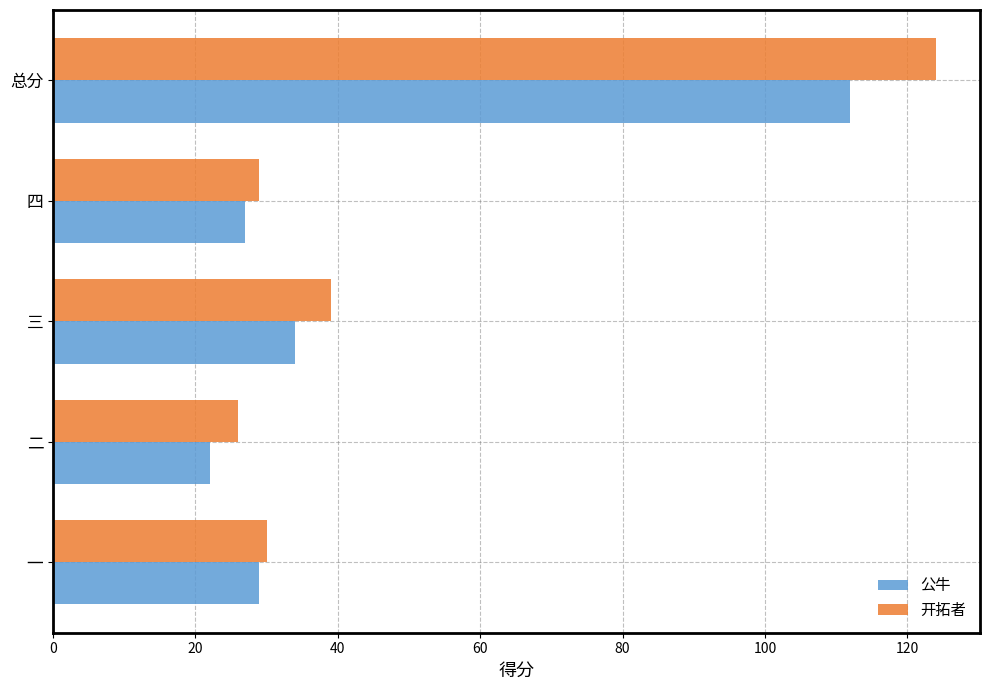

What is the difference between the highest and lowest values at 总分?

12